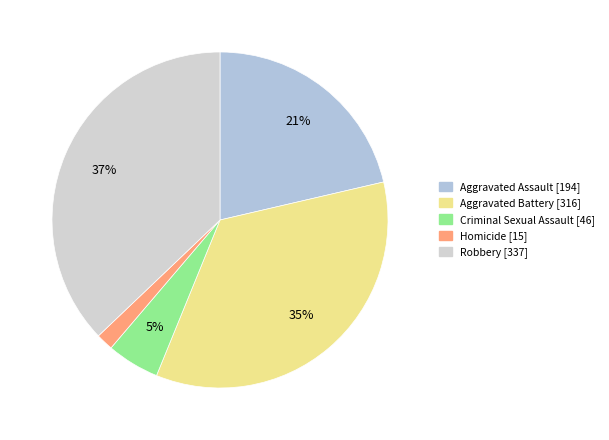

The Aggravated Assault slice represents 21% of the pie. True or false?

True